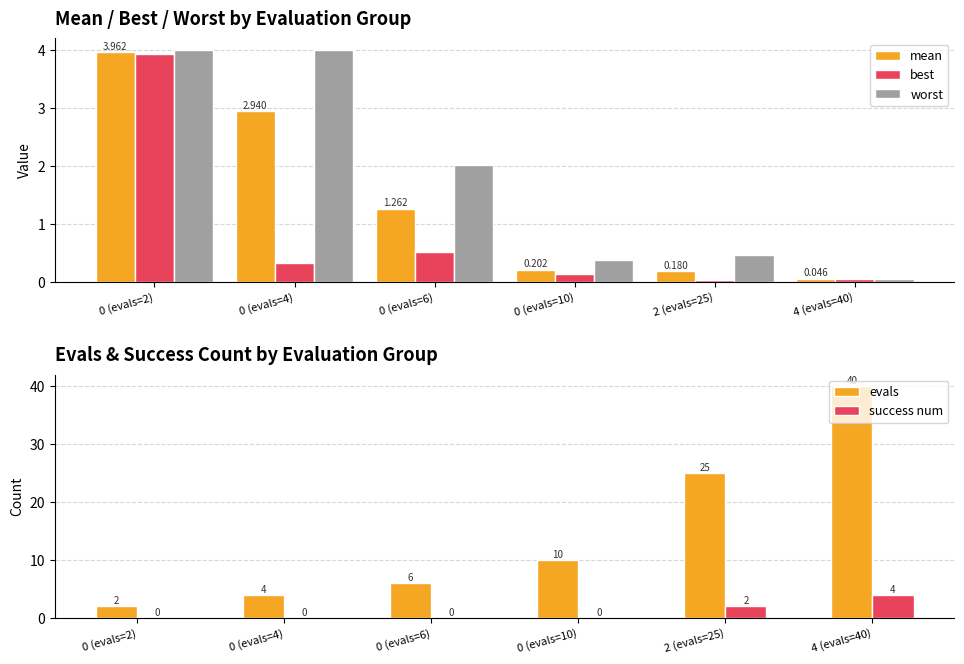

What is the spread (max minus min) of values at 0 (evals=6)?

6.0